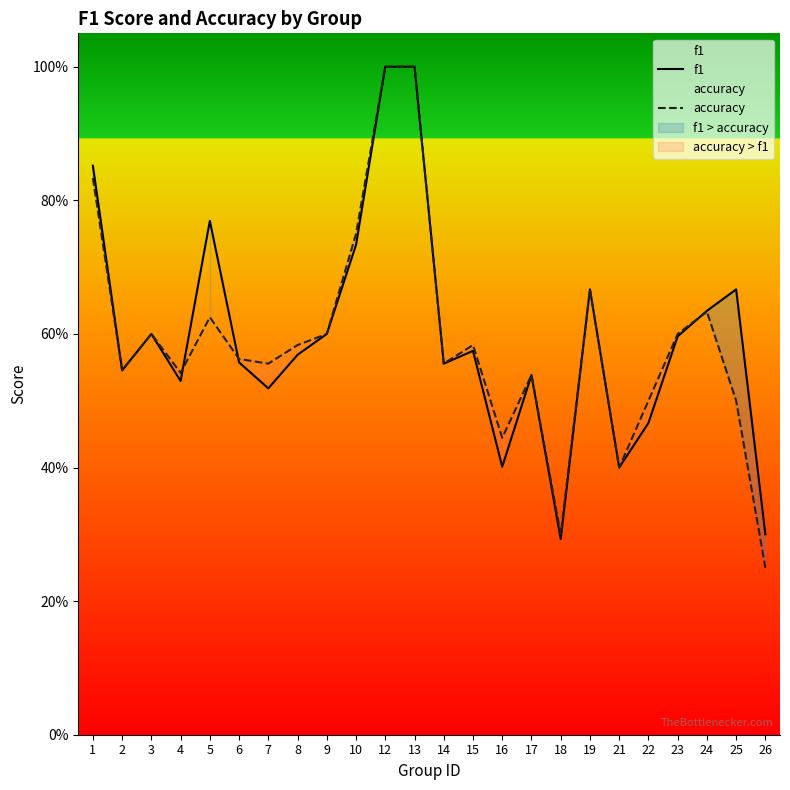

Reading left to right, transcribe all the data shown in this chart.

f1: 1=0.9	2=0.5	3=0.6	4=0.5	5=0.8	6=0.6	7=0.5	8=0.6	9=0.6	10=0.7	12=1.0	13=1.0	14=0.6	15=0.6	16=0.4	17=0.5	18=0.3	19=0.7	21=0.4	22=0.5	23=0.6	24=0.6	25=0.7	26=0.3
accuracy: 1=0.8	2=0.5	3=0.6	4=0.5	5=0.6	6=0.6	7=0.6	8=0.6	9=0.6	10=0.8	12=1.0	13=1.0	14=0.6	15=0.6	16=0.4	17=0.5	18=0.3	19=0.7	21=0.4	22=0.5	23=0.6	24=0.6	25=0.5	26=0.2